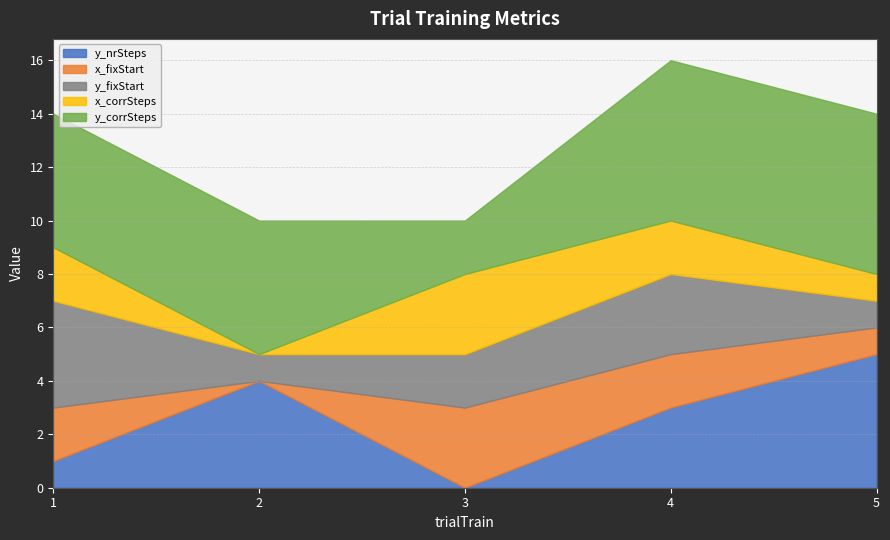

Read the y_corrSteps value at 1.

5